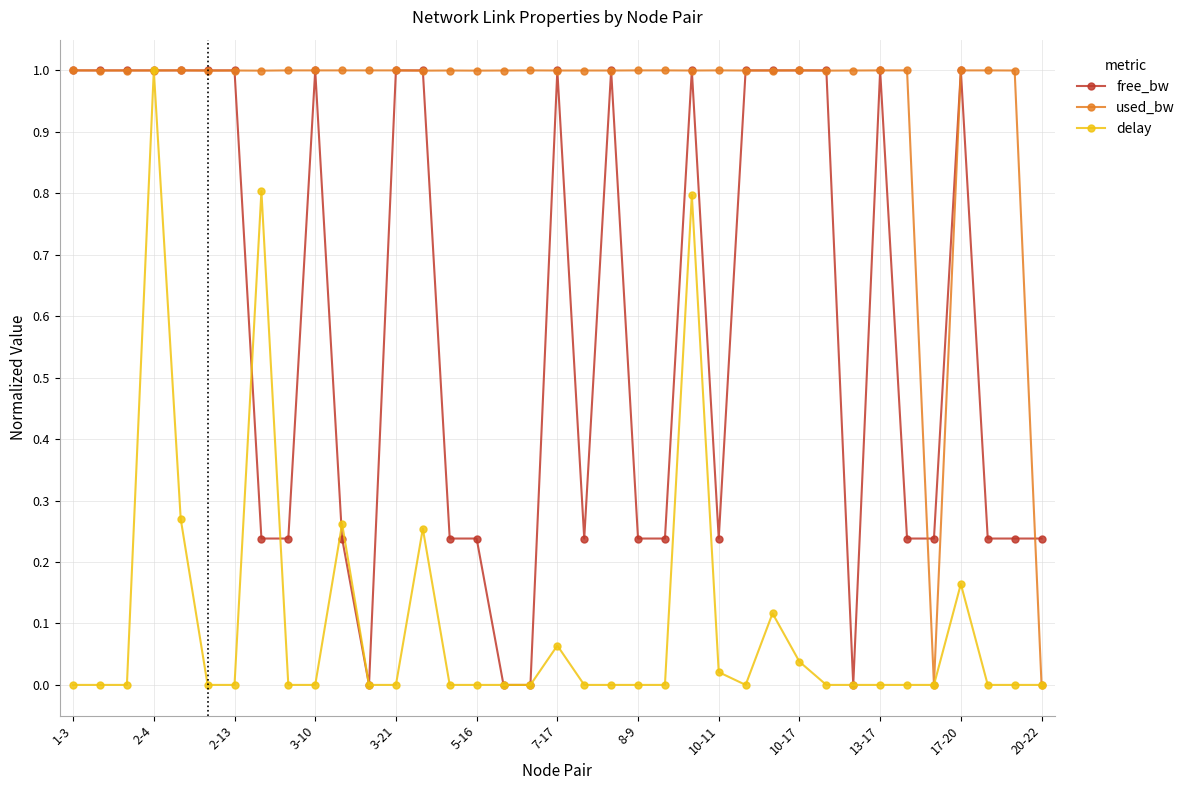

List the series in order of their overall mean, lowest first.

delay, free_bw, used_bw